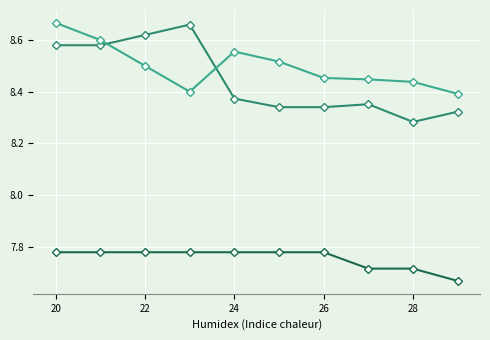

How many series are shown in this chart?

3